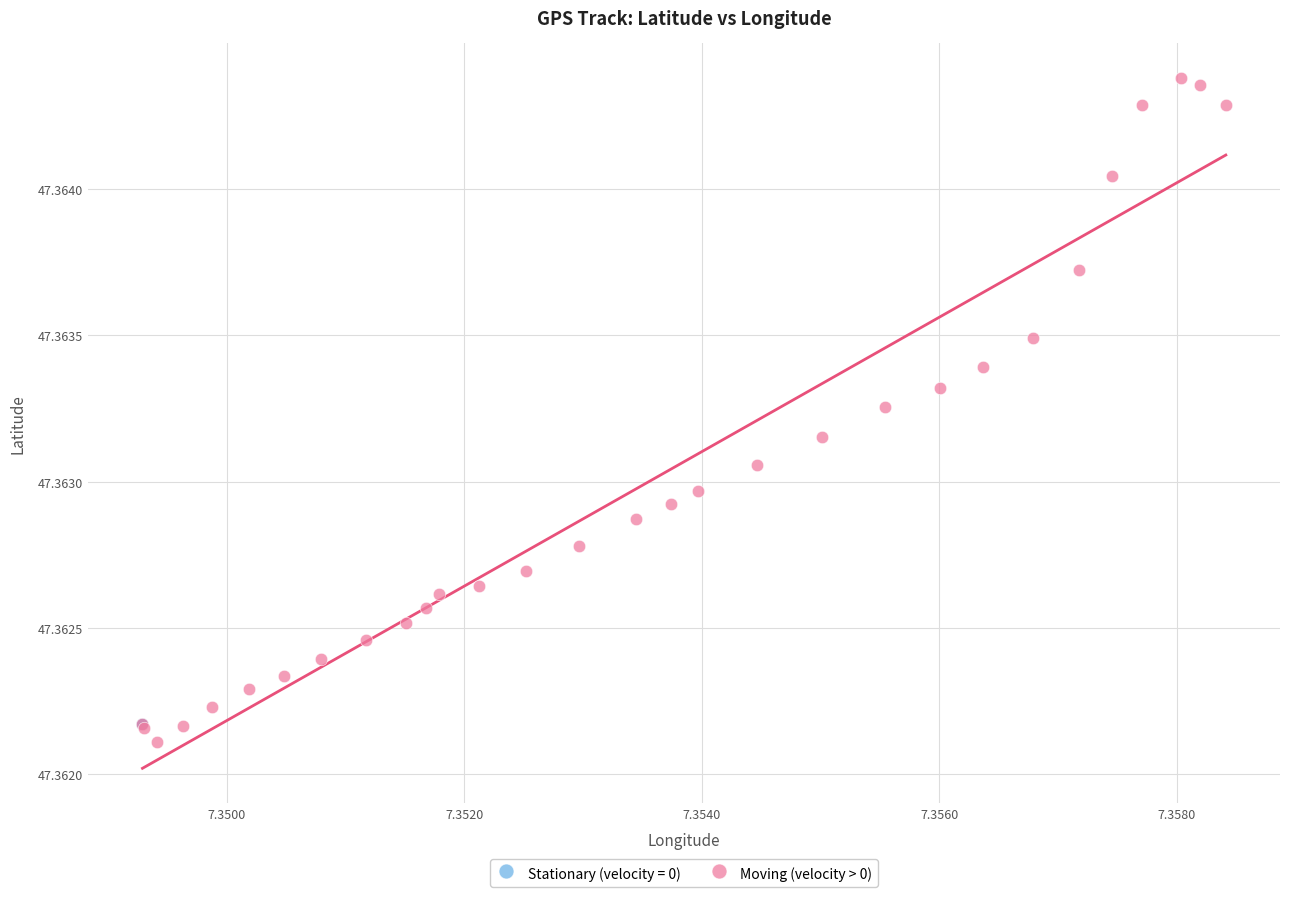

Which series has the widest spread of Y values?

Moving (velocity > 0)